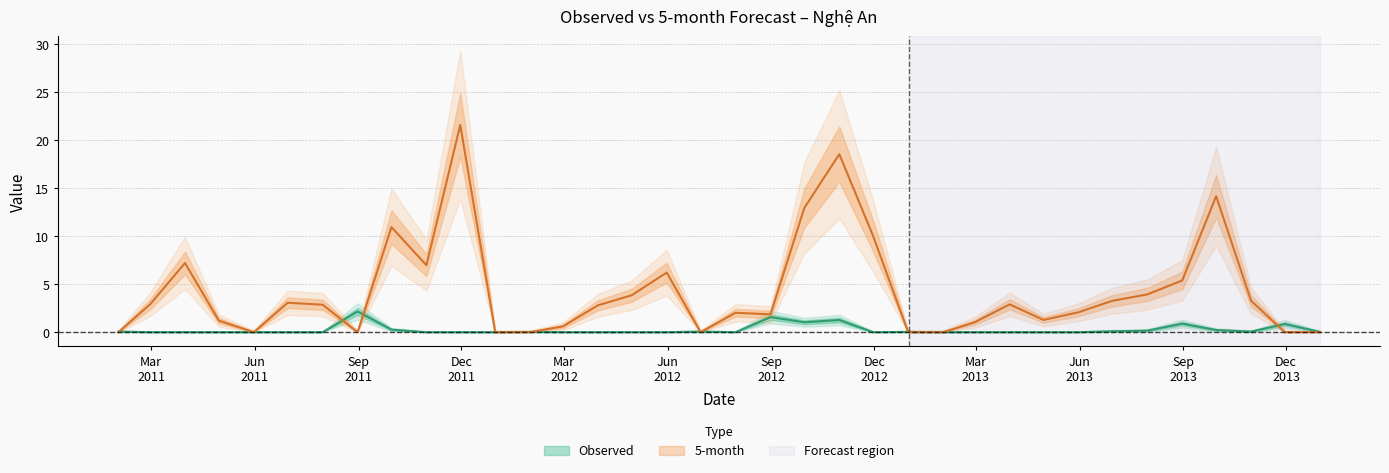

The 5-month series shows 2.3 at 2013-07-31. True or false?

False